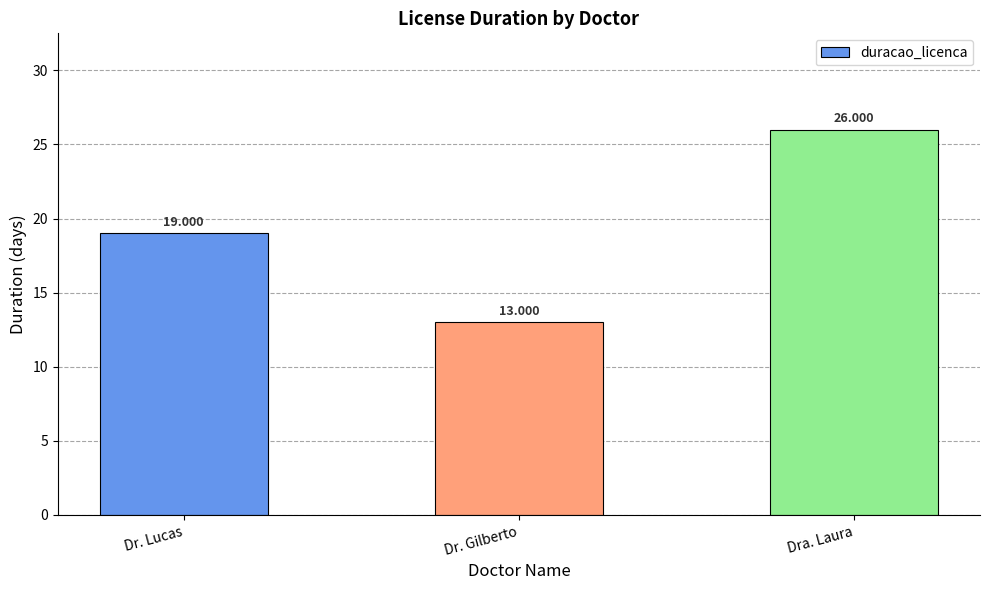

What is the difference between the maximum and minimum values?

13